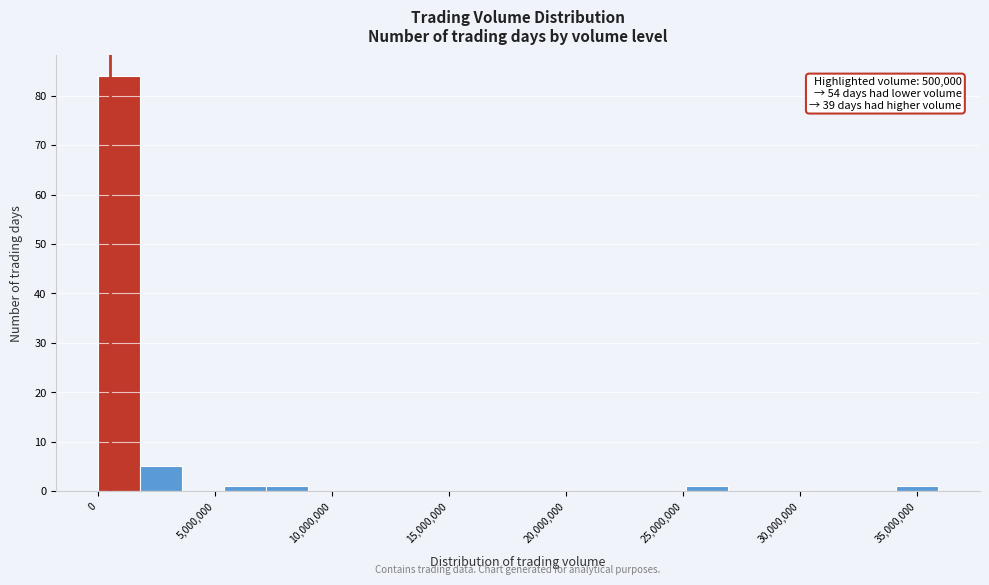

Around what value on the x-axis is the tallest bar? Give the approximate position of its centre, as read against the axis.

1000000